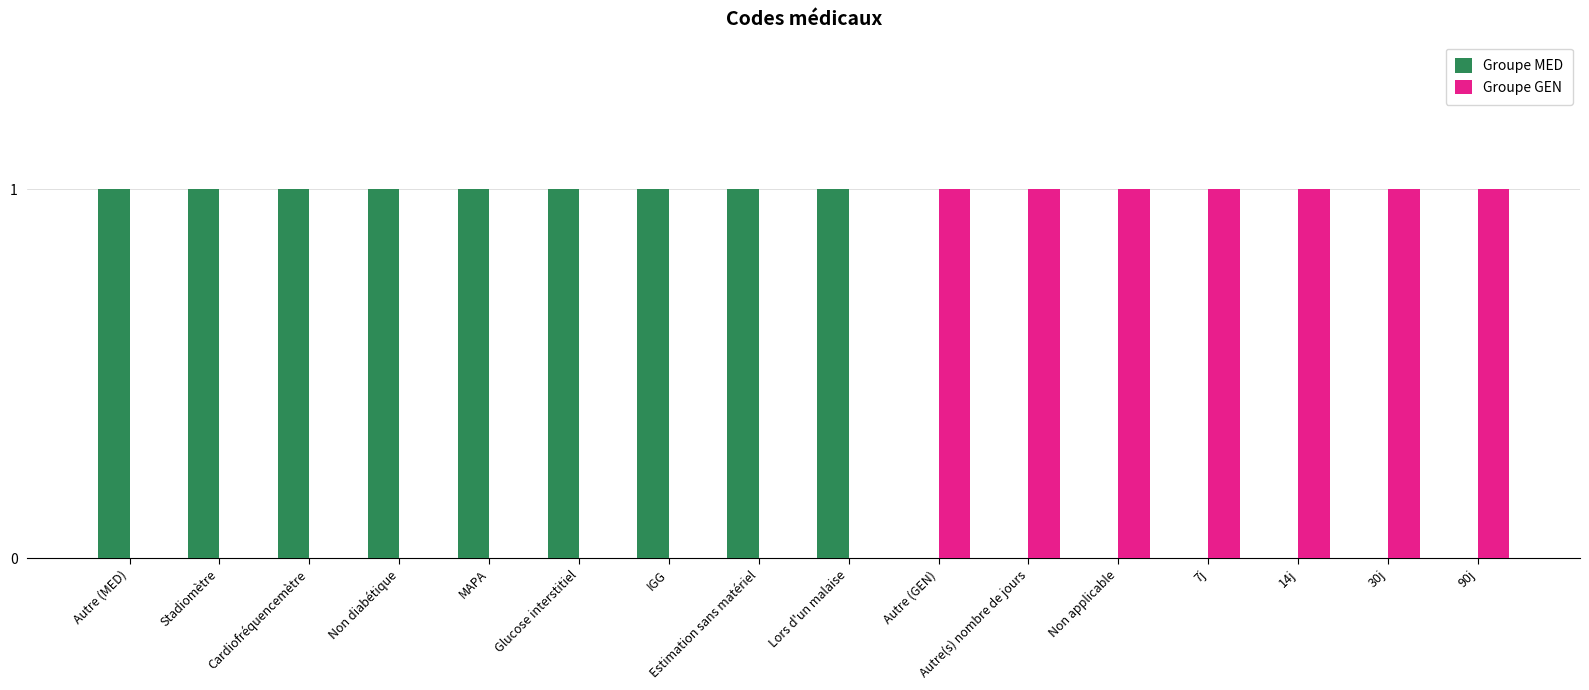

True or false: Groupe MED has a value of 1 at MAPA.

True